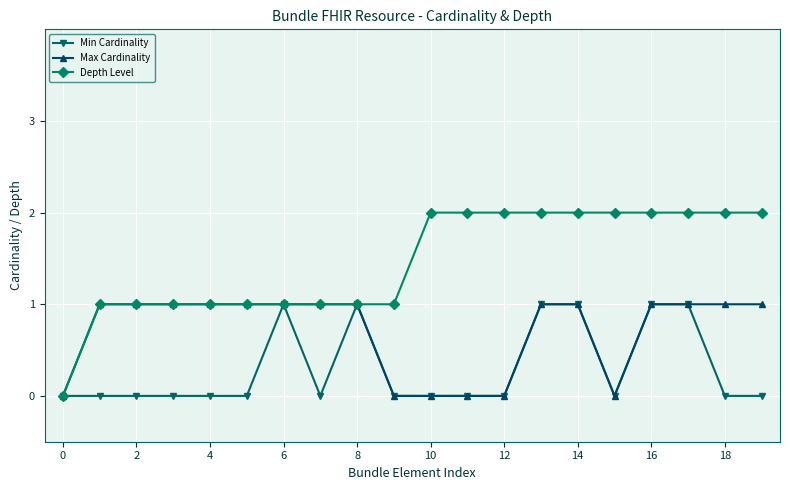

True or false: Min Cardinality has more than 1 points higher than both neighbors.

True